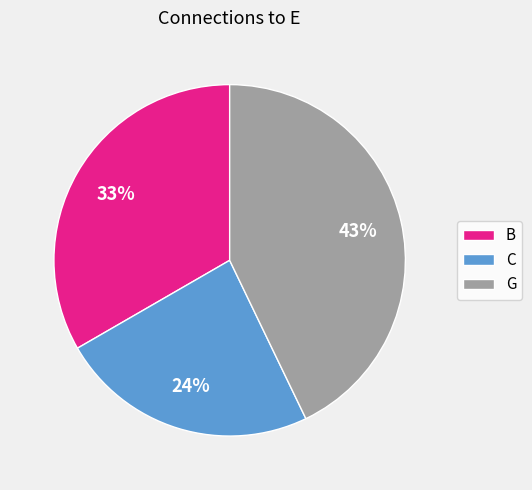

What is the ratio of the value at G to the value at B?

1.3